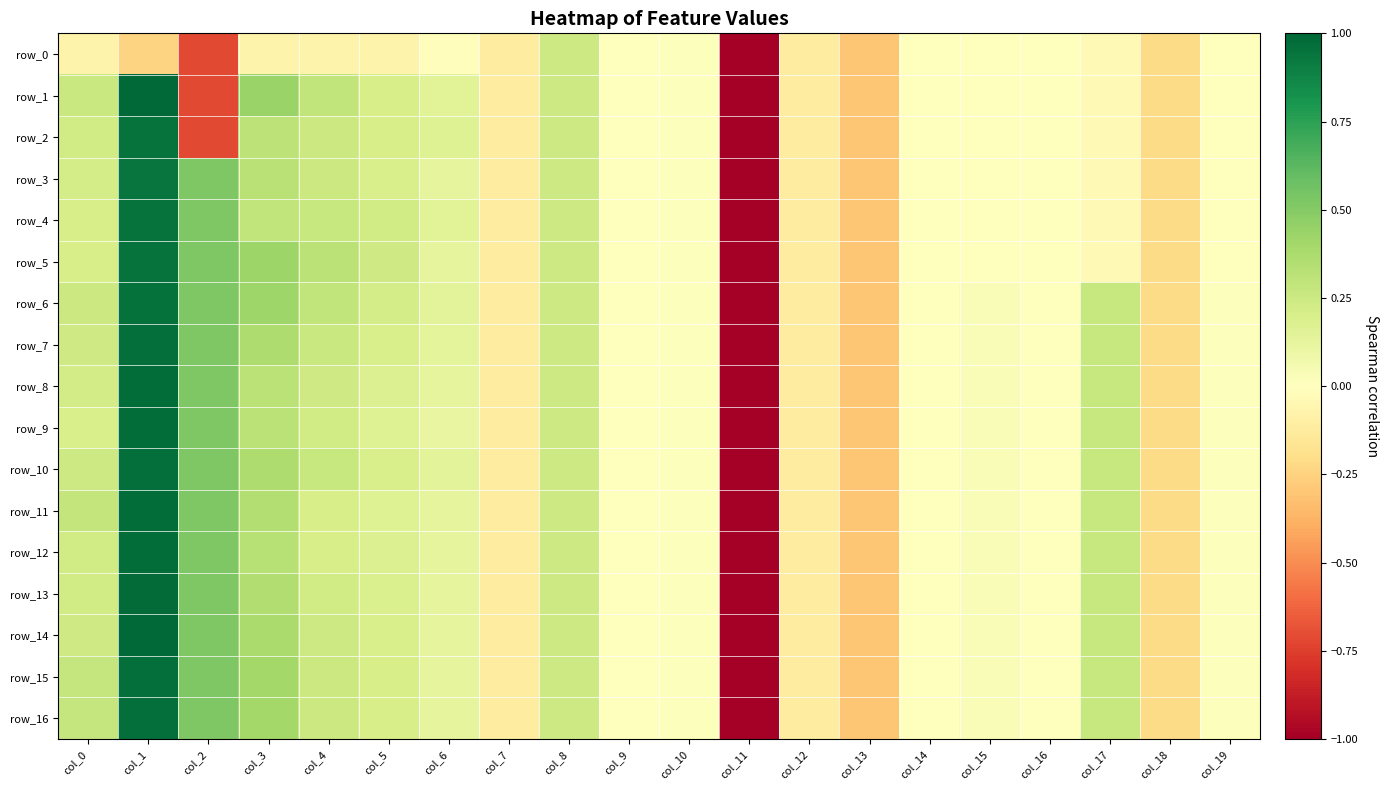

Between col_0 and col_4, which series saw the biggest shift?

row_5